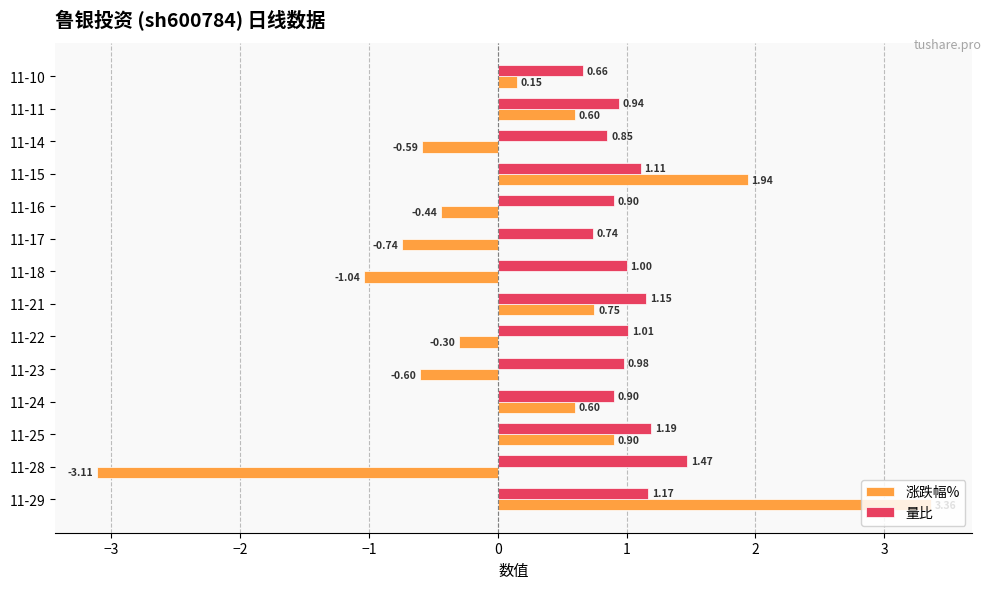

Between 11-22 and 11-16, which series saw the biggest shift?

涨跌幅%